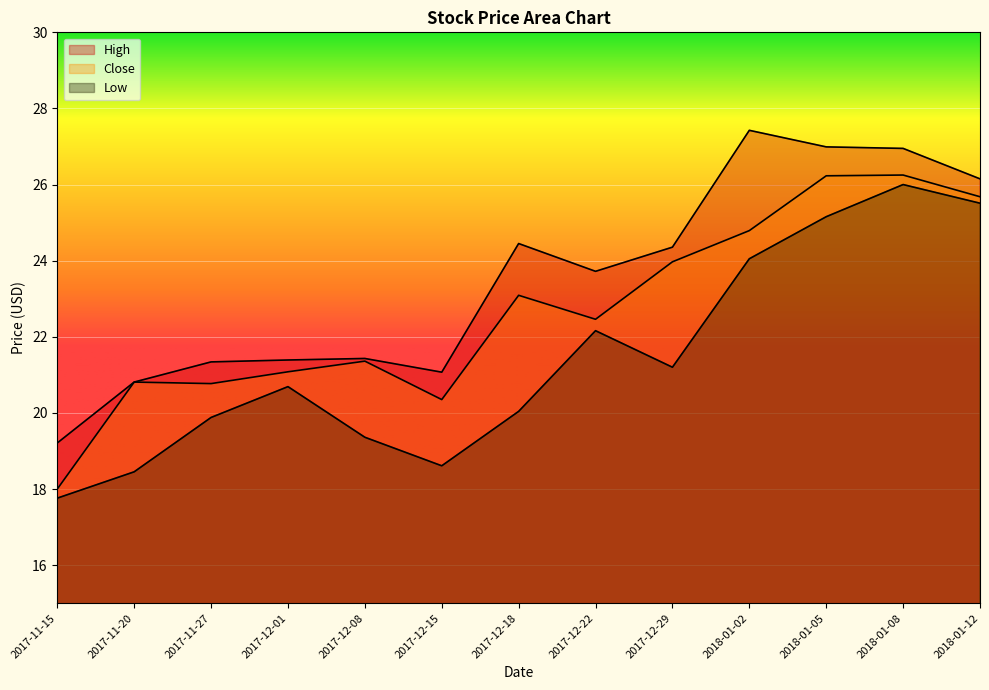

Count the number of data series in this chart.

3